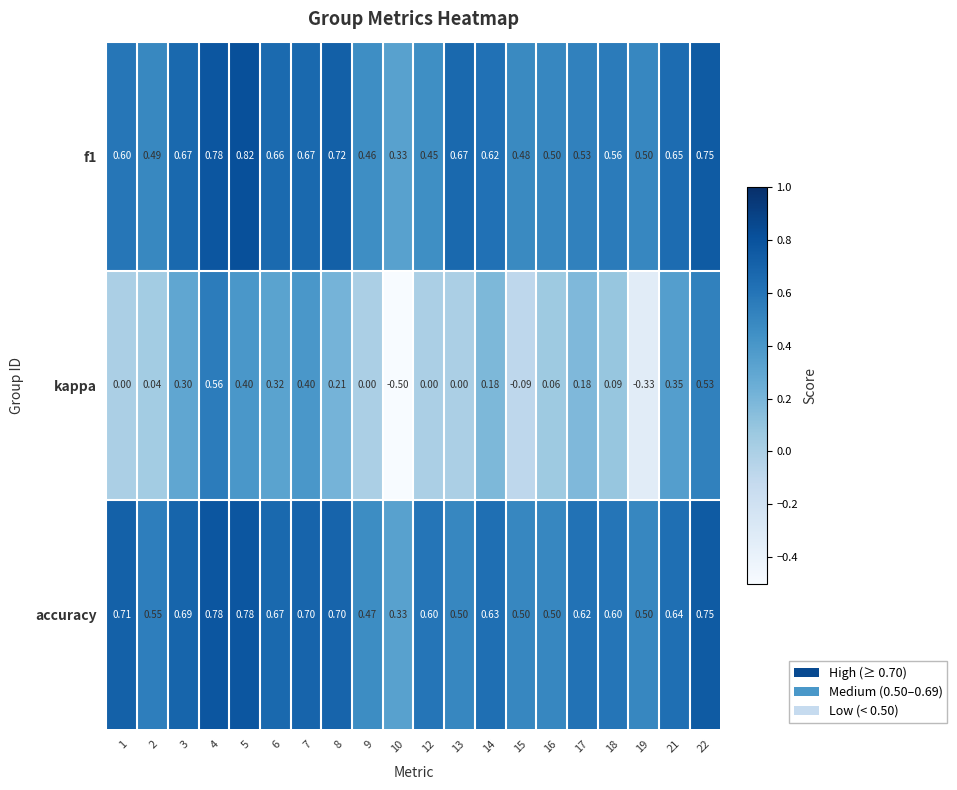

Which series changed the most between 6 and 13?

kappa